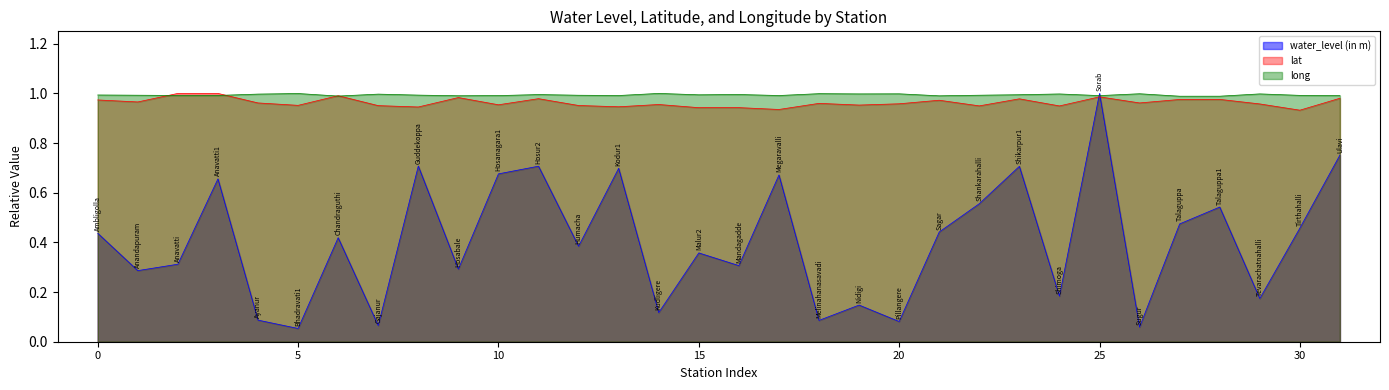

True or false: long has a value of 0.6 at 25.

False